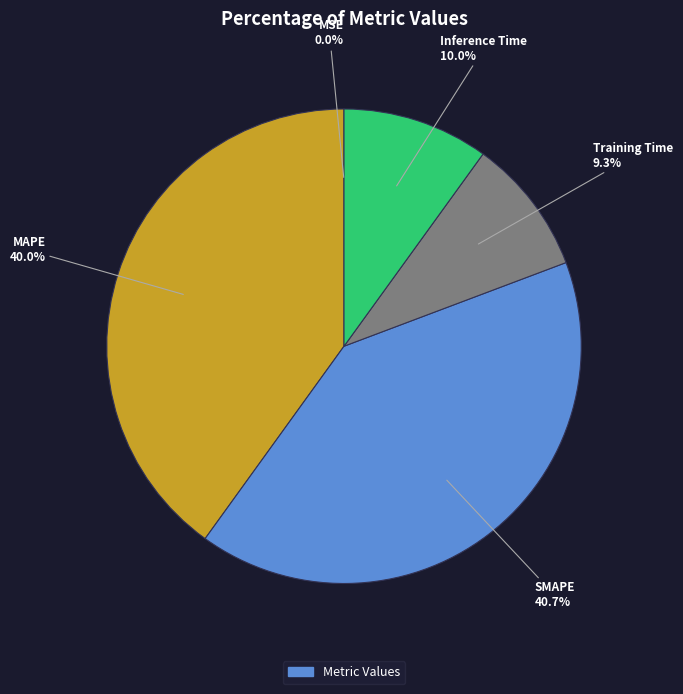

Does any single category account for the majority?

No